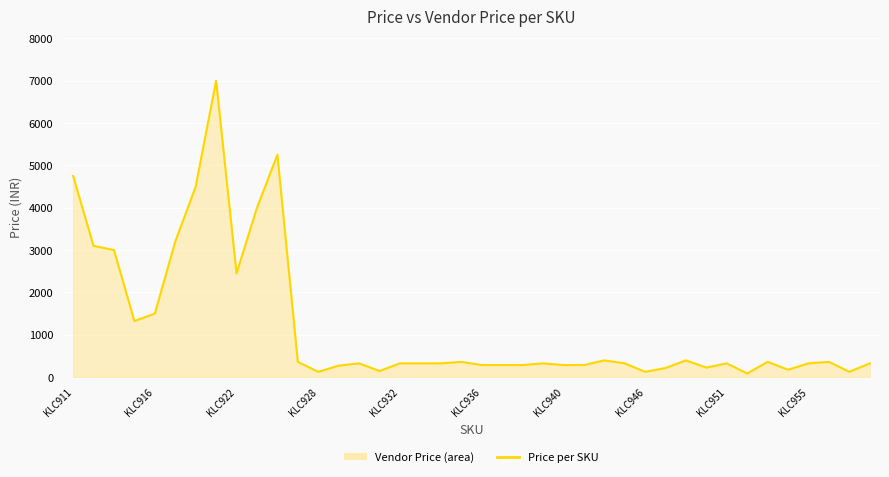

How many interior local peaks (higher than both neighbors) does the data have?

10